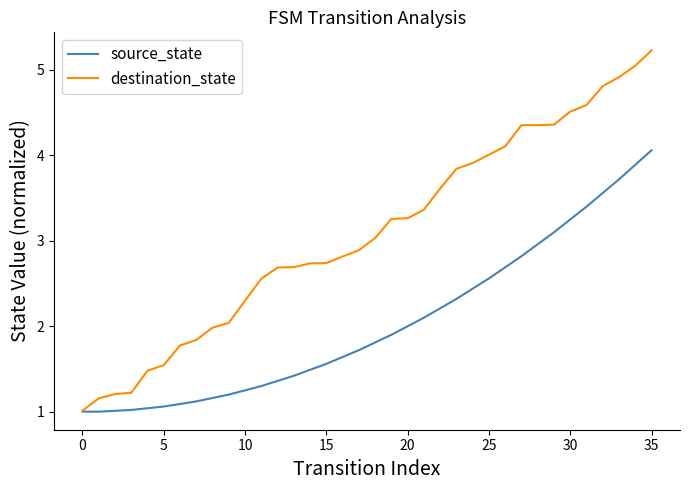

Which series has the largest total across all categories?

destination_state